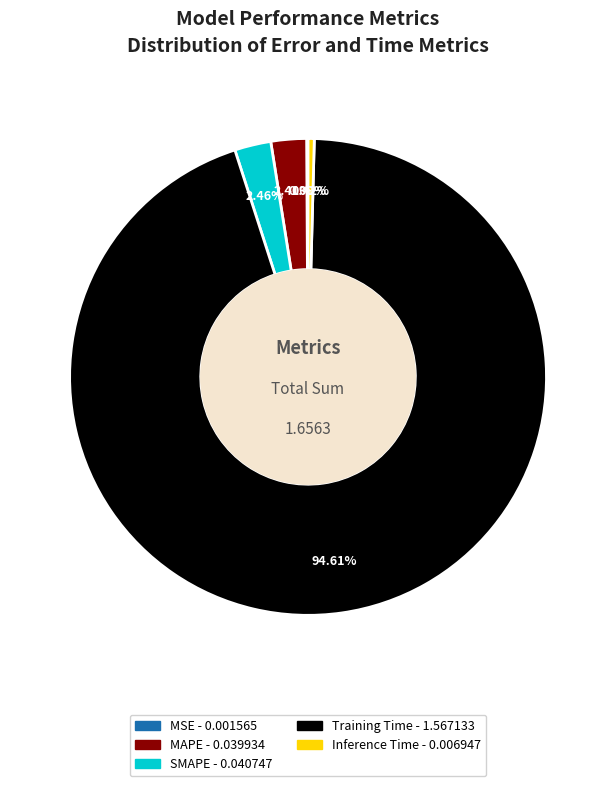

What percentage is the MAPE slice, to the nearest percent?

2%